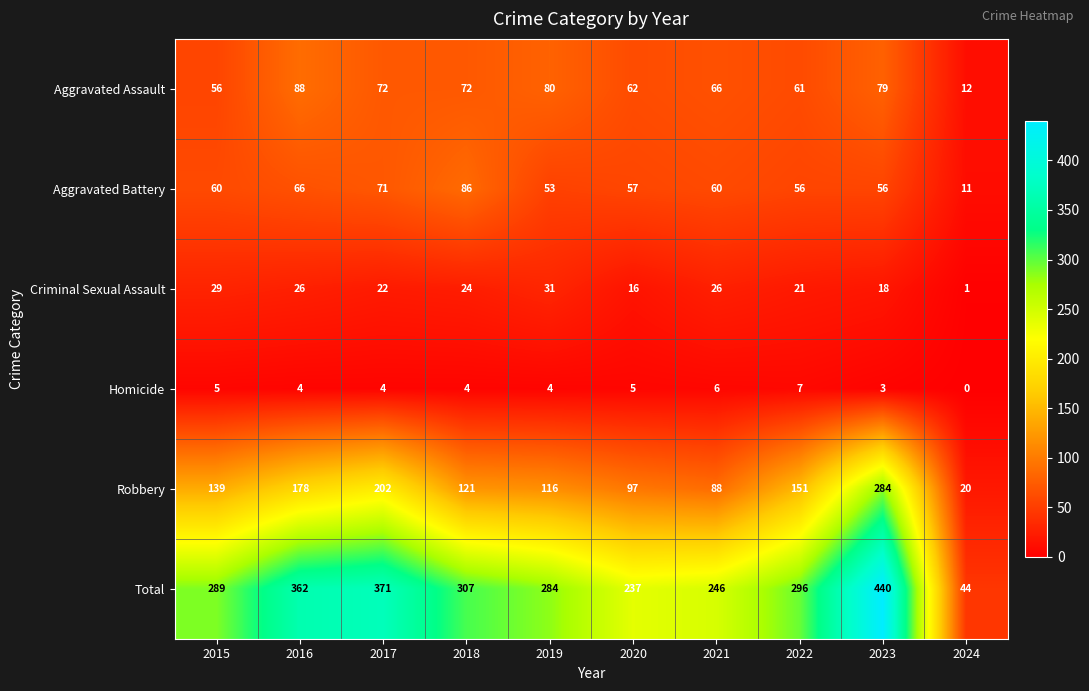

The Robbery series shows 360 at 2017. True or false?

False